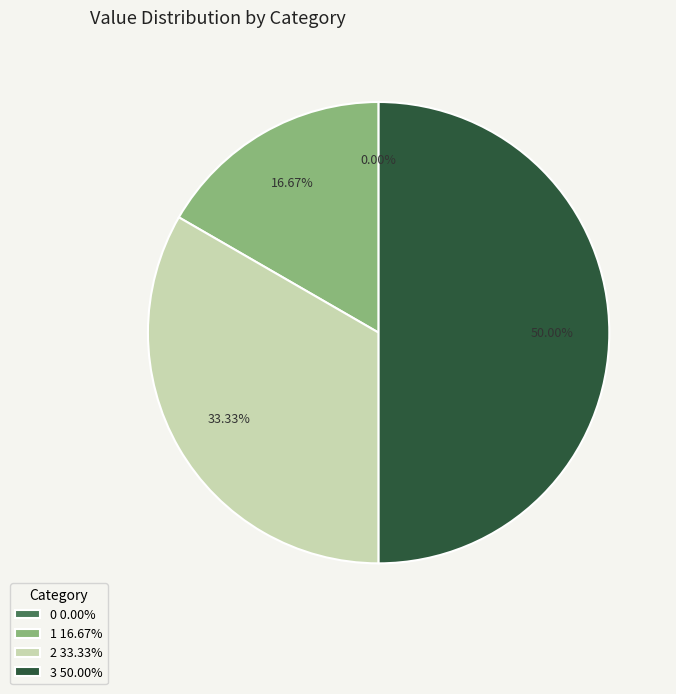

What is the ratio of the value at 3 to the value at 2?

1.5